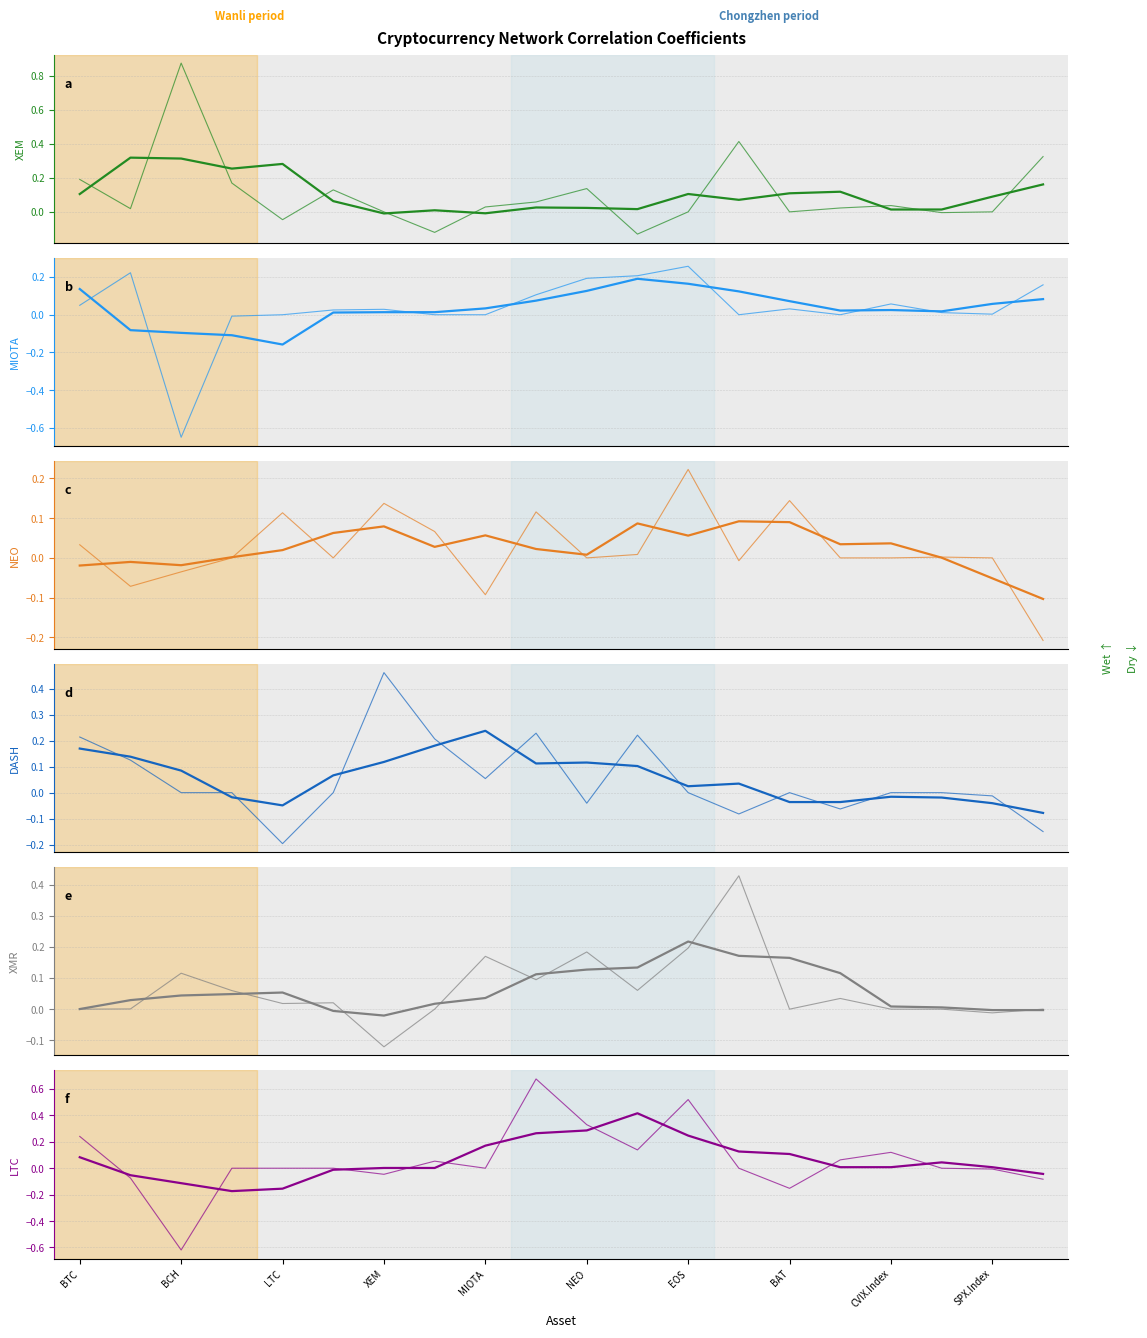

Reading left to right, extract all data points from this chart.

XEM: BTC=0.2	ETH=0.0	BCH=0.9	XRP=0.2	LTC=-0.0	DASH=0.1	XEM=0.0	XMR=-0.1	MIOTA=0.0	ETC=0.1	NEO=0.1	ZEC=-0.1	EOS=0.0	XLM=0.4	BAT=0.0	BV010082.Index=0.0	CVIX.Index=0.0	DXY.Curncy=-0.0	SPX.Index=0.0	VIX.Index=0.3
MIOTA: BTC=0.1	ETH=0.2	BCH=-0.6	XRP=-0.0	LTC=0.0	DASH=0.0	XEM=0.0	XMR=0.0	MIOTA=0.0	ETC=0.1	NEO=0.2	ZEC=0.2	EOS=0.3	XLM=0.0	BAT=0.0	BV010082.Index=0.0	CVIX.Index=0.1	DXY.Curncy=0.0	SPX.Index=0.0	VIX.Index=0.2
NEO: BTC=0.0	ETH=-0.1	BCH=-0.0	XRP=0.0	LTC=0.1	DASH=0.0	XEM=0.1	XMR=0.1	MIOTA=-0.1	ETC=0.1	NEO=0.0	ZEC=0.0	EOS=0.2	XLM=-0.0	BAT=0.1	BV010082.Index=-0.0	CVIX.Index=0.0	DXY.Curncy=0.0	SPX.Index=0.0	VIX.Index=-0.2
DASH: BTC=0.2	ETH=0.1	BCH=0.0	XRP=0.0	LTC=-0.2	DASH=0.0	XEM=0.5	XMR=0.2	MIOTA=0.1	ETC=0.2	NEO=-0.0	ZEC=0.2	EOS=0.0	XLM=-0.1	BAT=0.0	BV010082.Index=-0.1	CVIX.Index=0.0	DXY.Curncy=-0.0	SPX.Index=-0.0	VIX.Index=-0.1
XMR: BTC=0.0	ETH=0.0	BCH=0.1	XRP=0.1	LTC=0.0	DASH=0.0	XEM=-0.1	XMR=0.0	MIOTA=0.2	ETC=0.1	NEO=0.2	ZEC=0.1	EOS=0.2	XLM=0.4	BAT=0.0	BV010082.Index=0.0	CVIX.Index=0.0	DXY.Curncy=0.0	SPX.Index=-0.0	VIX.Index=0.0
LTC: BTC=0.2	ETH=-0.1	BCH=-0.6	XRP=0.0	LTC=0.0	DASH=0.0	XEM=-0.0	XMR=0.1	MIOTA=0.0	ETC=0.7	NEO=0.3	ZEC=0.1	EOS=0.5	XLM=0.0	BAT=-0.2	BV010082.Index=0.1	CVIX.Index=0.1	DXY.Curncy=-0.0	SPX.Index=-0.0	VIX.Index=-0.1